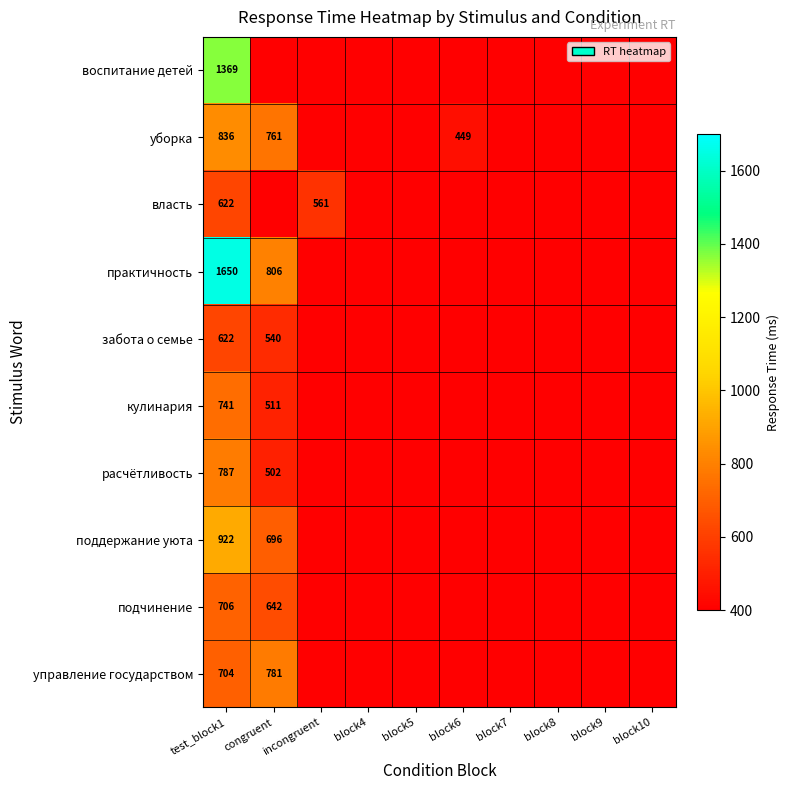

True or false: уборка has a value of 761 at congruent.

True